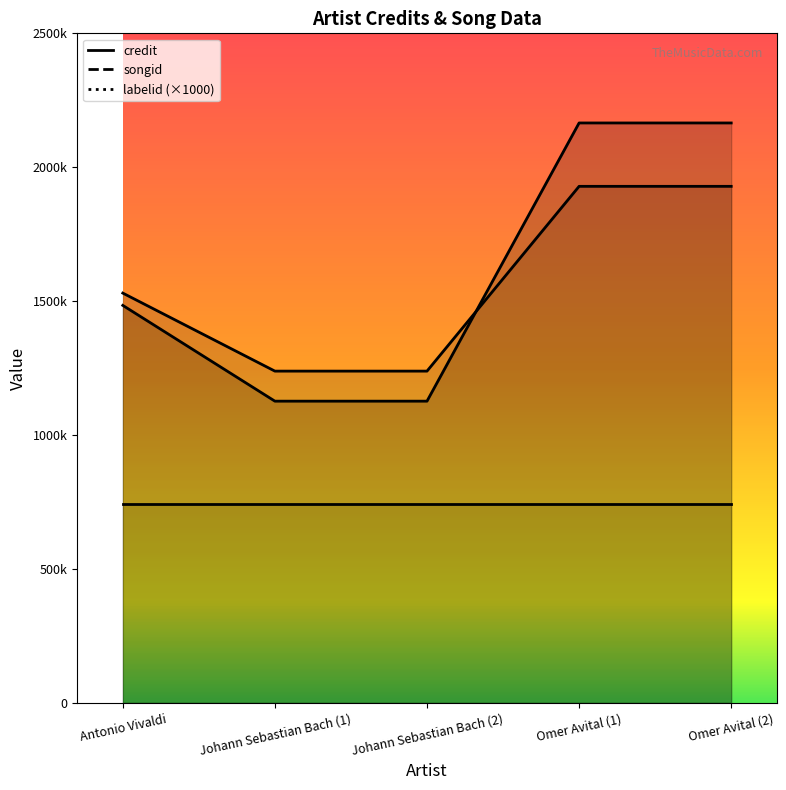

Does the chart have visible grid lines?

No